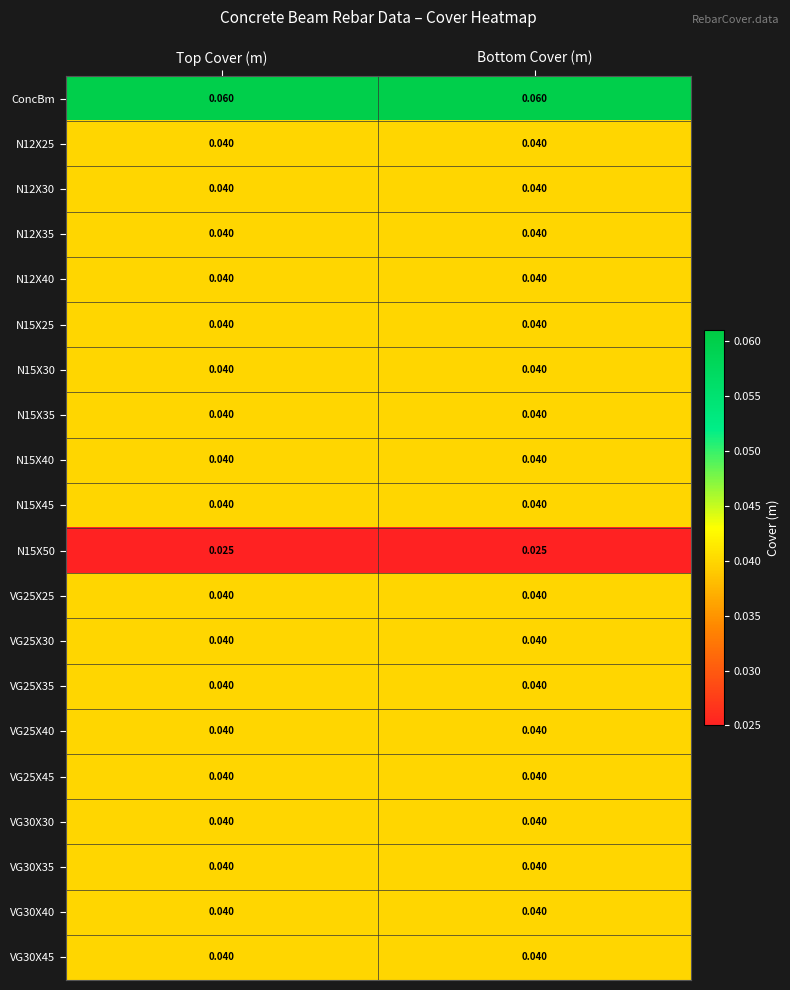

Is the value of N15X50 at Top Cover (m) greater than the value of N12X40 at Top Cover (m)?

No